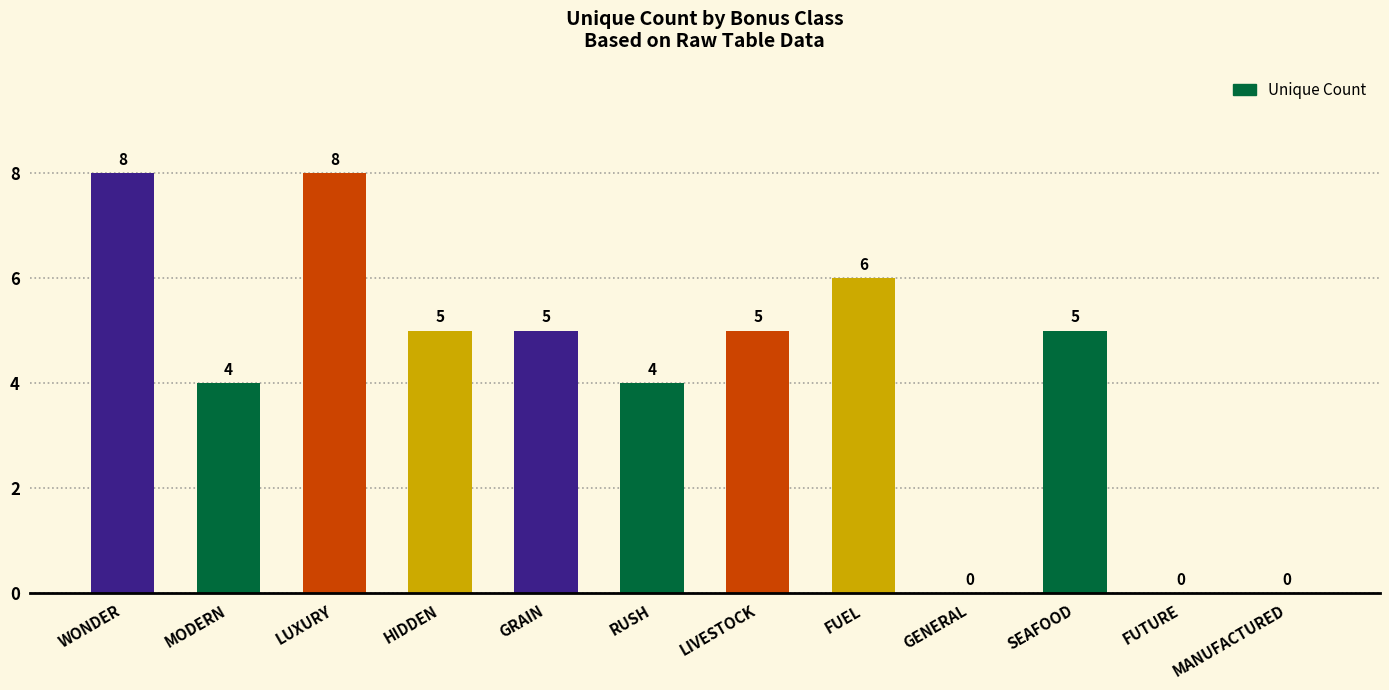

Reading right to left, transcribe all the data shown in this chart.

MANUFACTURED=0	FUTURE=0	SEAFOOD=5	GENERAL=0	FUEL=6	LIVESTOCK=5	RUSH=4	GRAIN=5	HIDDEN=5	LUXURY=8	MODERN=4	WONDER=8